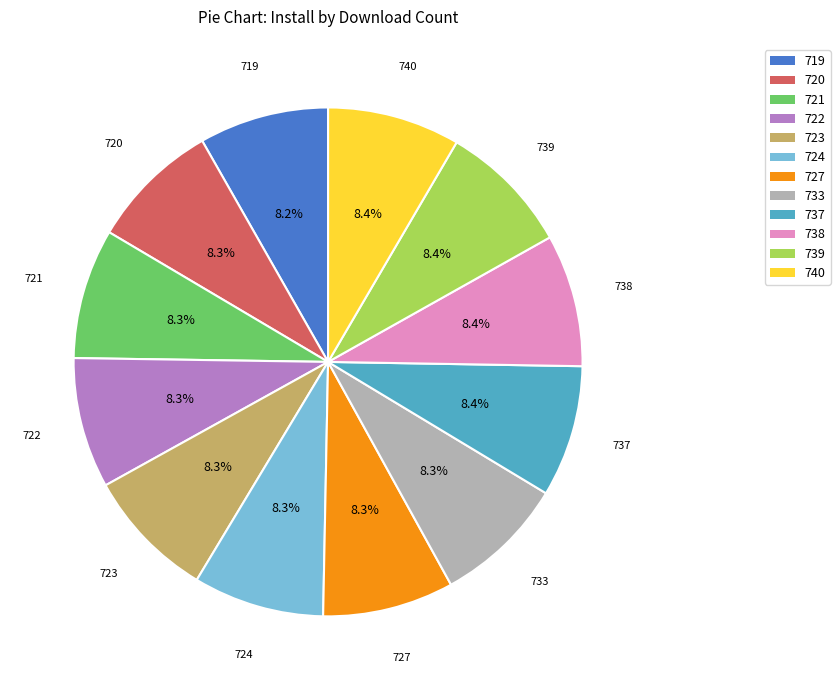

Does 737 account for over 50% of the chart?

No